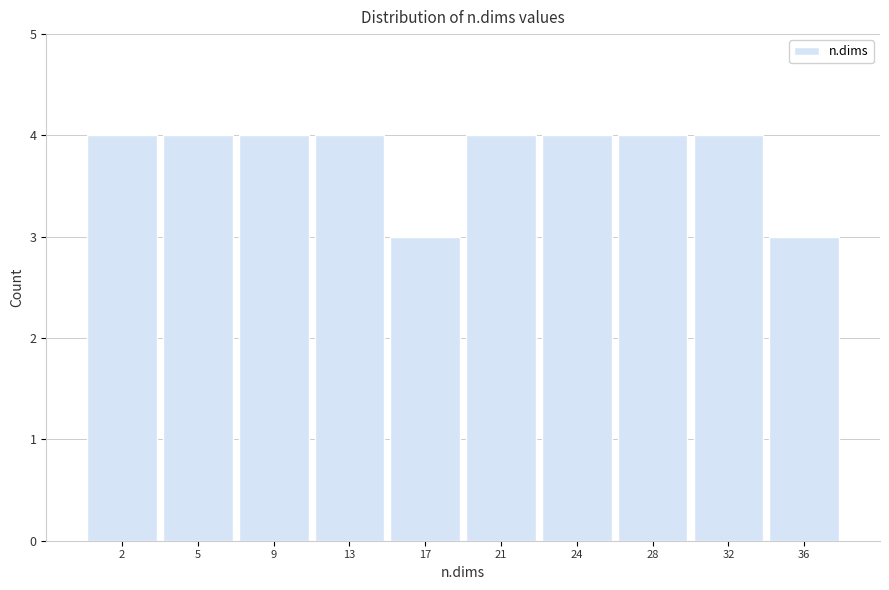

Reading left to right, what are all the values shown in this chart?

4	4	4	4	3	4	4	4	4	3